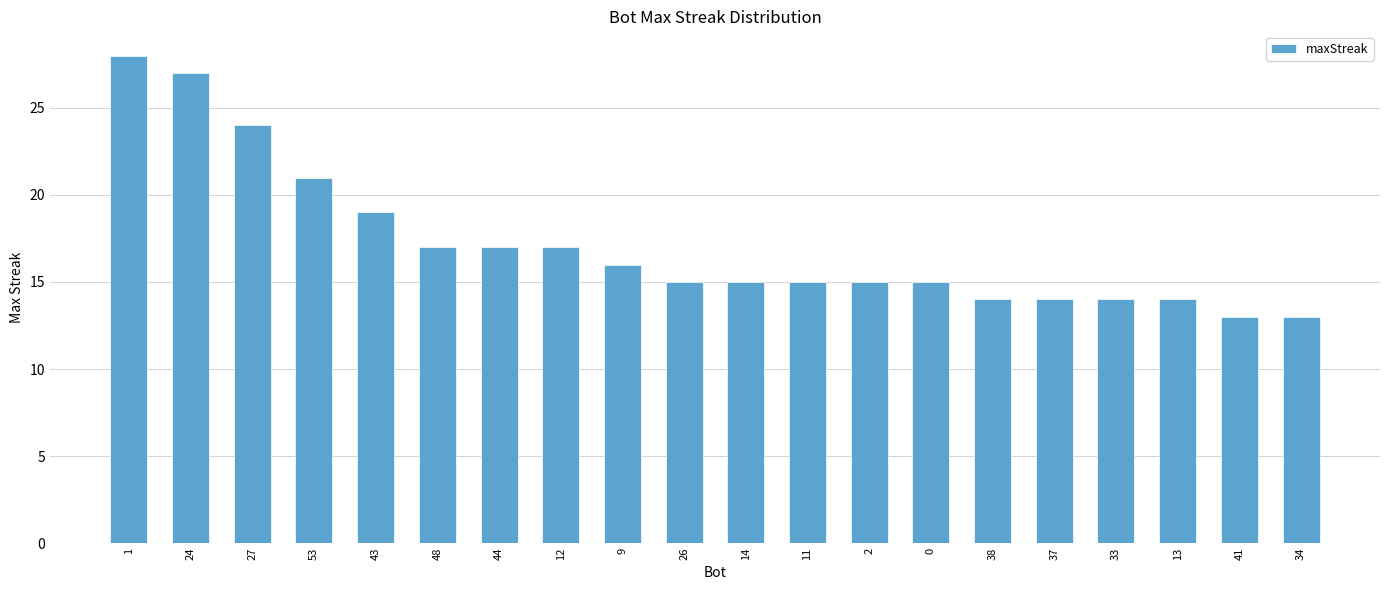

What is the label of the 18th bar from the right?

27